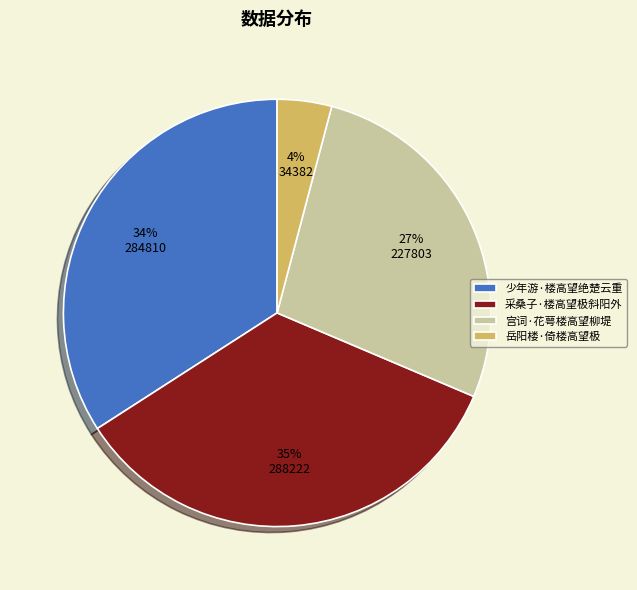

Is it true that 宫词·花萼楼高望柳堤 is 37% of the pie?

False